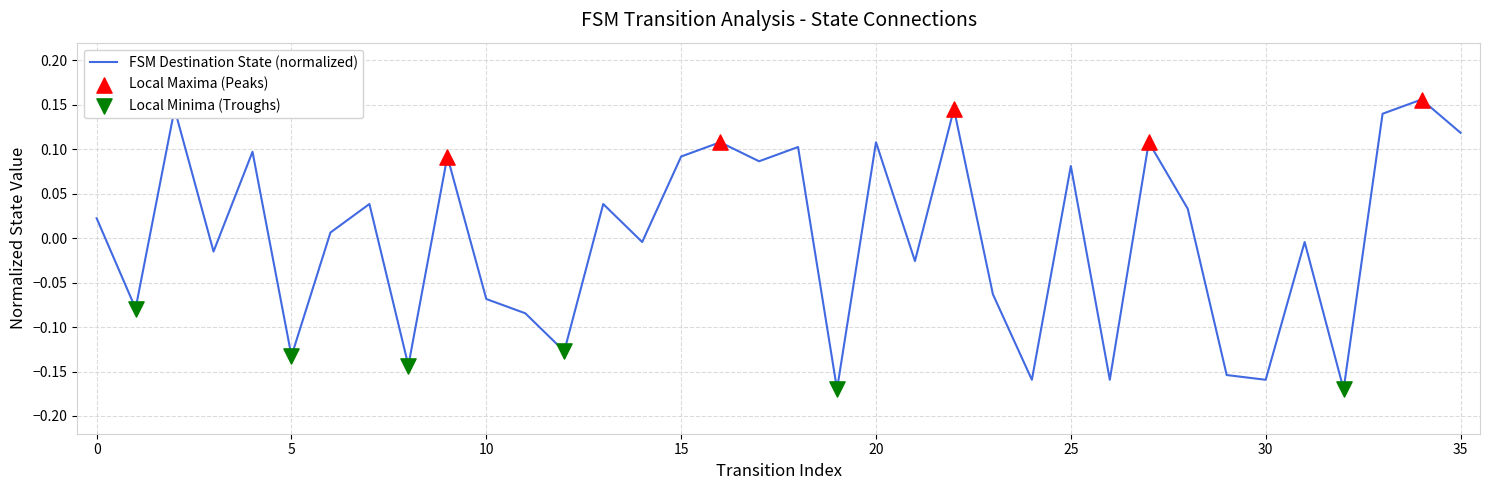

What is the difference between the maximum and minimum values?

0.3